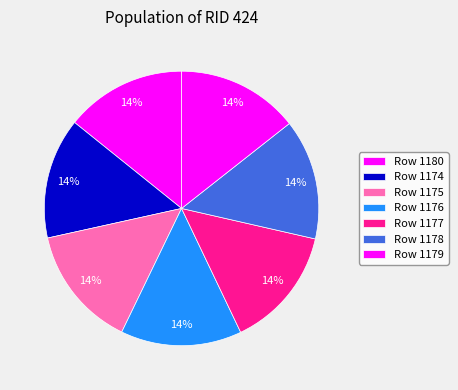

How many slices are in this pie chart?

7